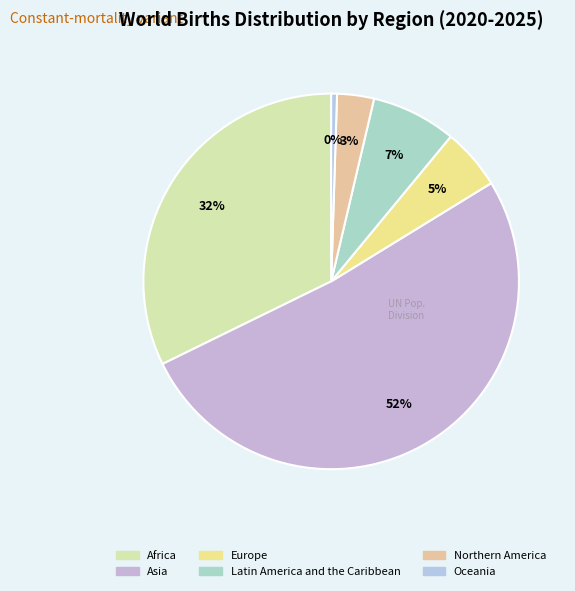

To the nearest percent, what portion does Africa represent?

32%